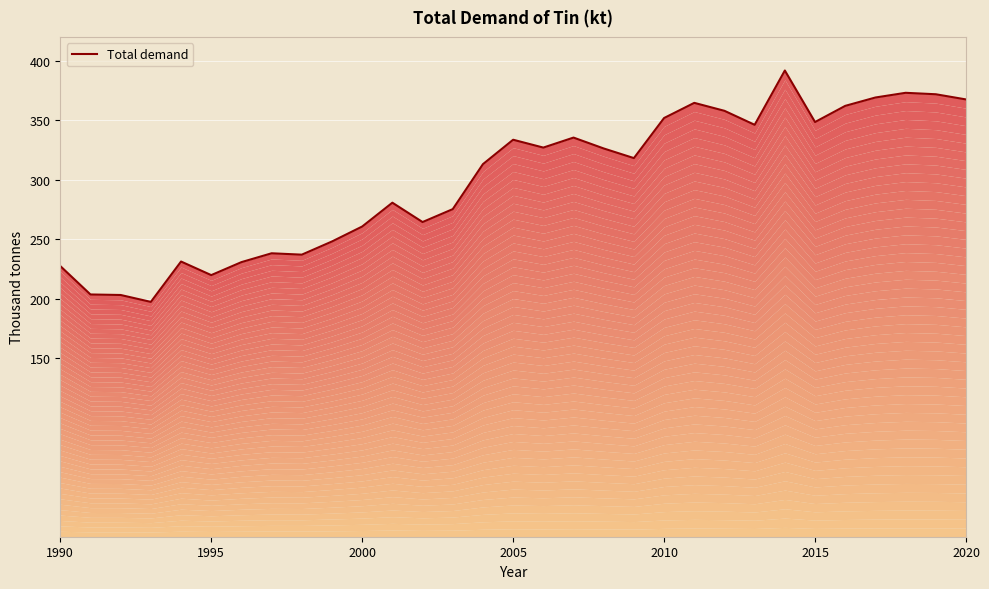

Approximately how many times larger is the value at 25 compared to 16?

1.1